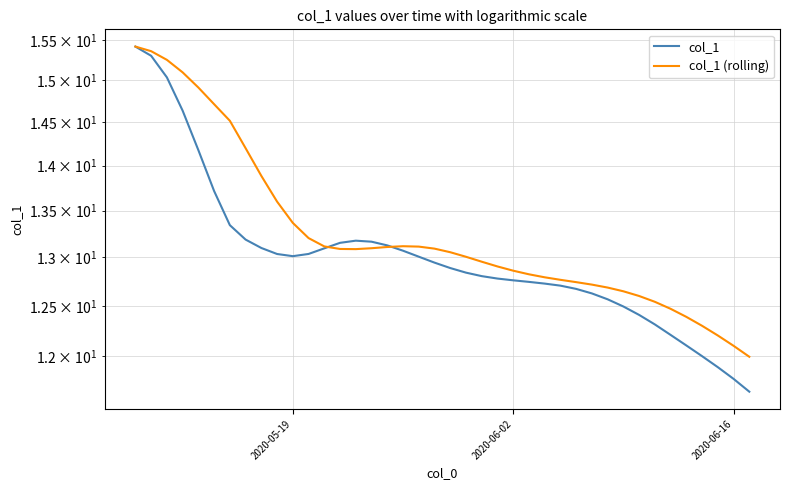

Reading left to right, extract all data points from this chart.

col_1: 15.4	15.3	15.0	14.6	14.2	13.7	13.3	13.2	13.1	13.0	13.0	13.0	13.1	13.2	13.2	13.2	13.1	13.1	13.0	12.9	12.9	12.8	12.8	12.8	12.8	12.7	12.7	12.7	12.7	12.6	12.6	12.5	12.4	12.3	12.2	12.1	12.0	11.9	11.8	11.7
col_1 (rolling): 15.4	15.4	15.3	15.1	14.9	14.7	14.5	14.2	13.9	13.6	13.4	13.2	13.1	13.1	13.1	13.1	13.1	13.1	13.1	13.1	13.1	13.0	13.0	12.9	12.9	12.8	12.8	12.8	12.7	12.7	12.7	12.6	12.6	12.5	12.5	12.4	12.3	12.2	12.1	12.0